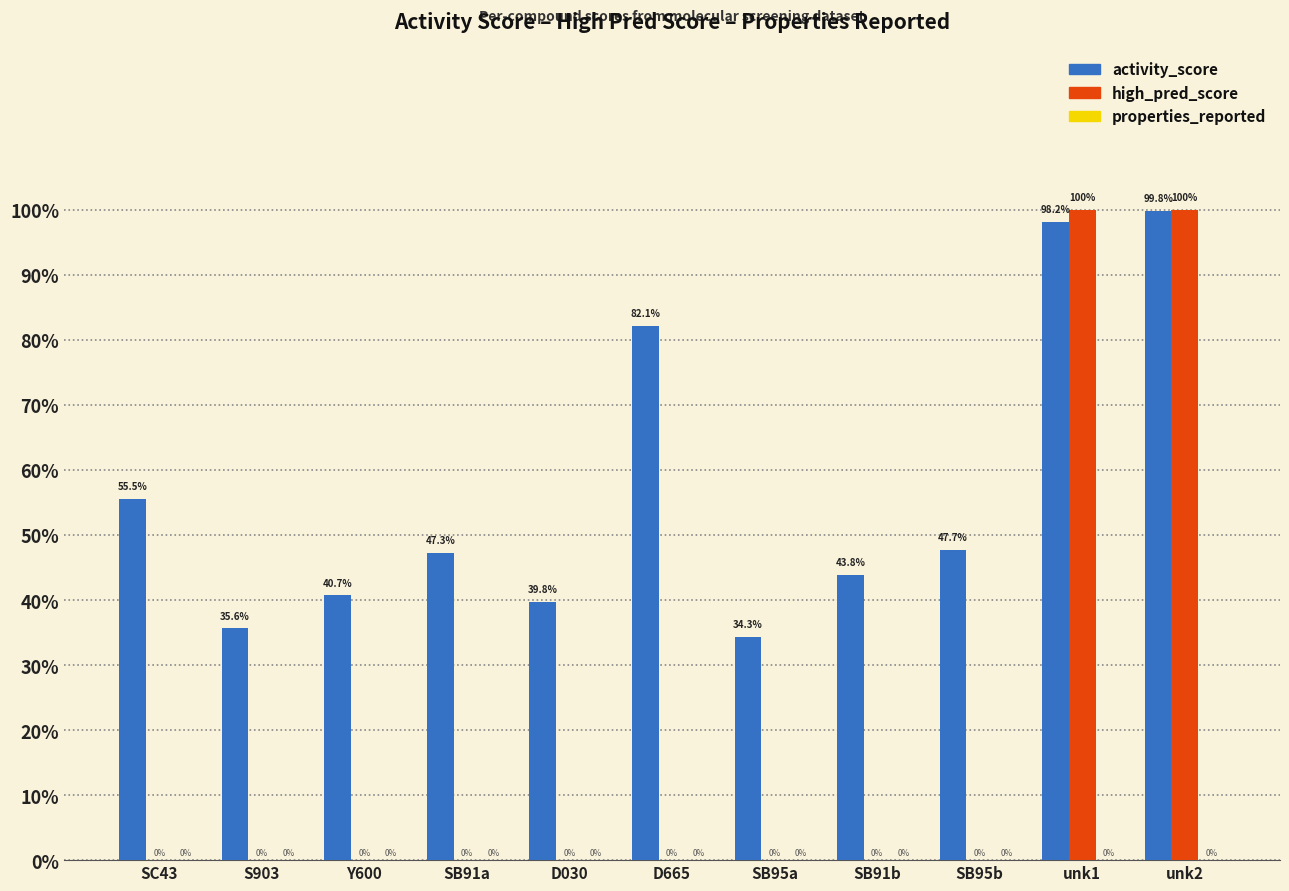

Are the bars horizontal?

No